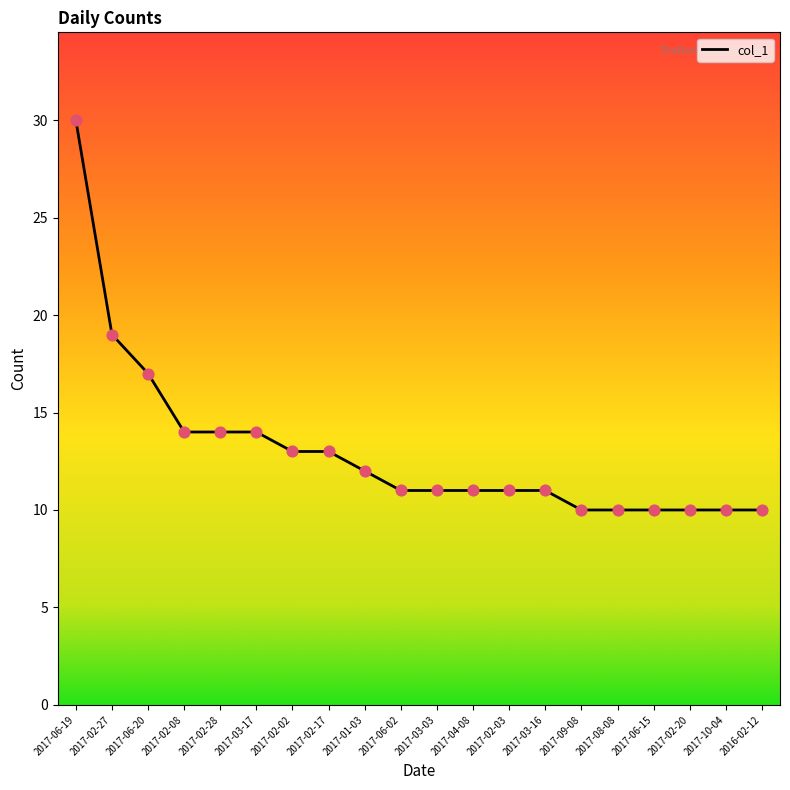

Between 2017-06-20 and 2017-03-16, which is larger?

2017-06-20